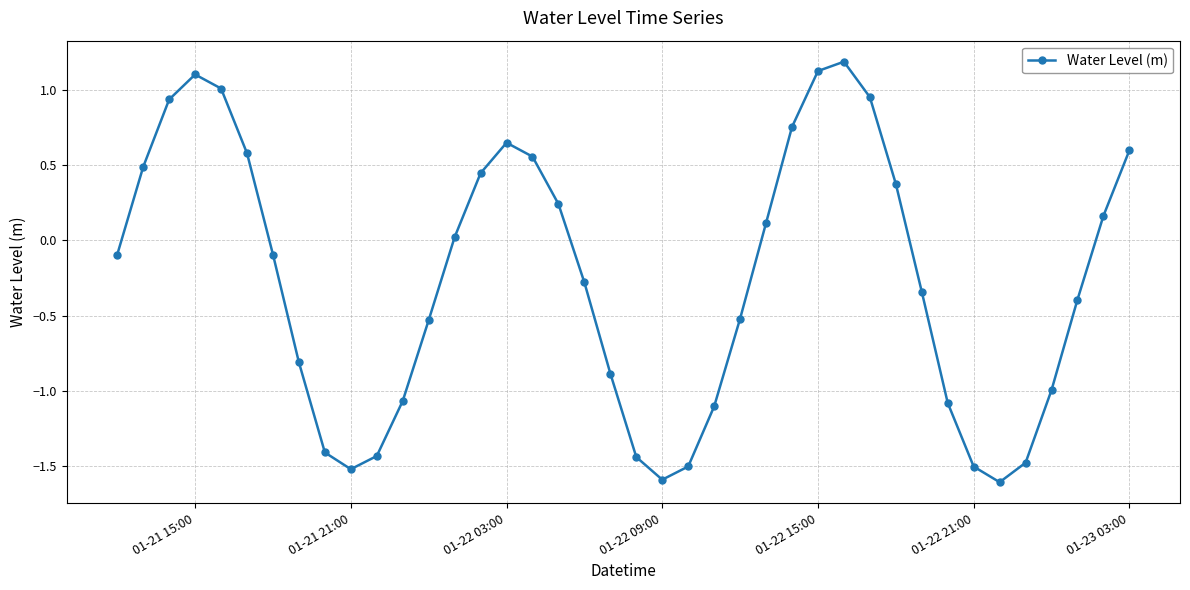

What is the difference between the maximum and minimum values?

2.8